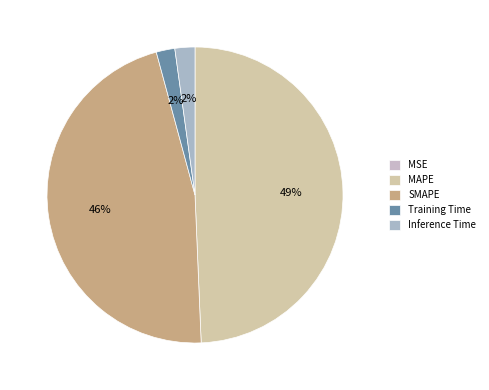

Which category has the biggest portion of the pie?

MAPE